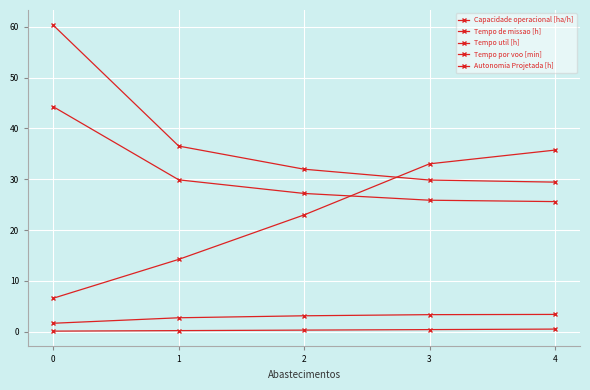

How many series are shown in this chart?

5